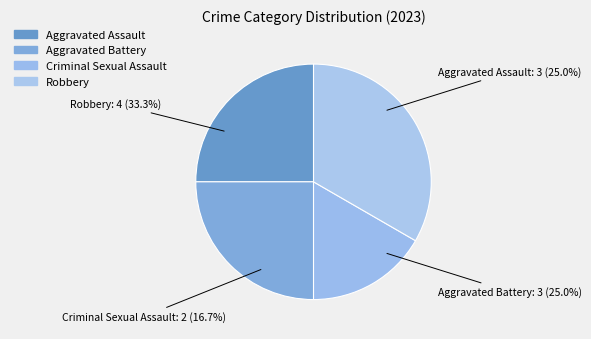

What is the ratio of the value at Robbery to the value at Aggravated Assault?

1.3